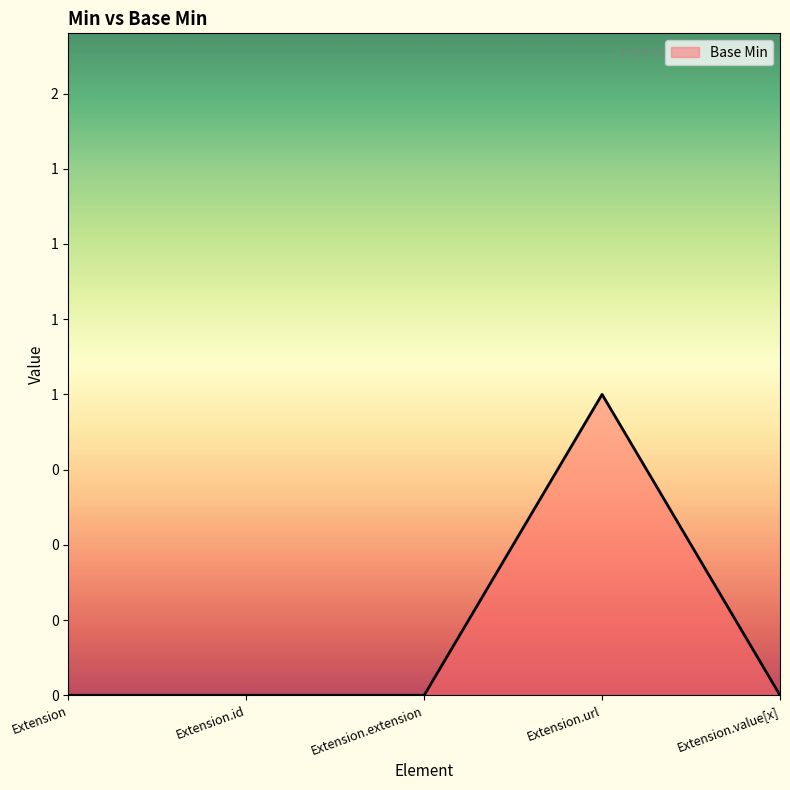

The value at Extension.url is 1. True or false?

True